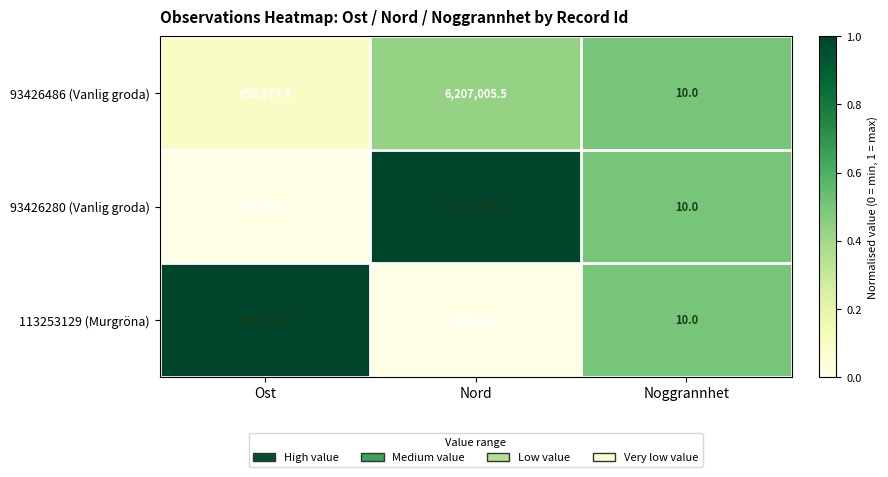

What is the maximum value for 93426280 (Vanlig groda)?

6207196.2